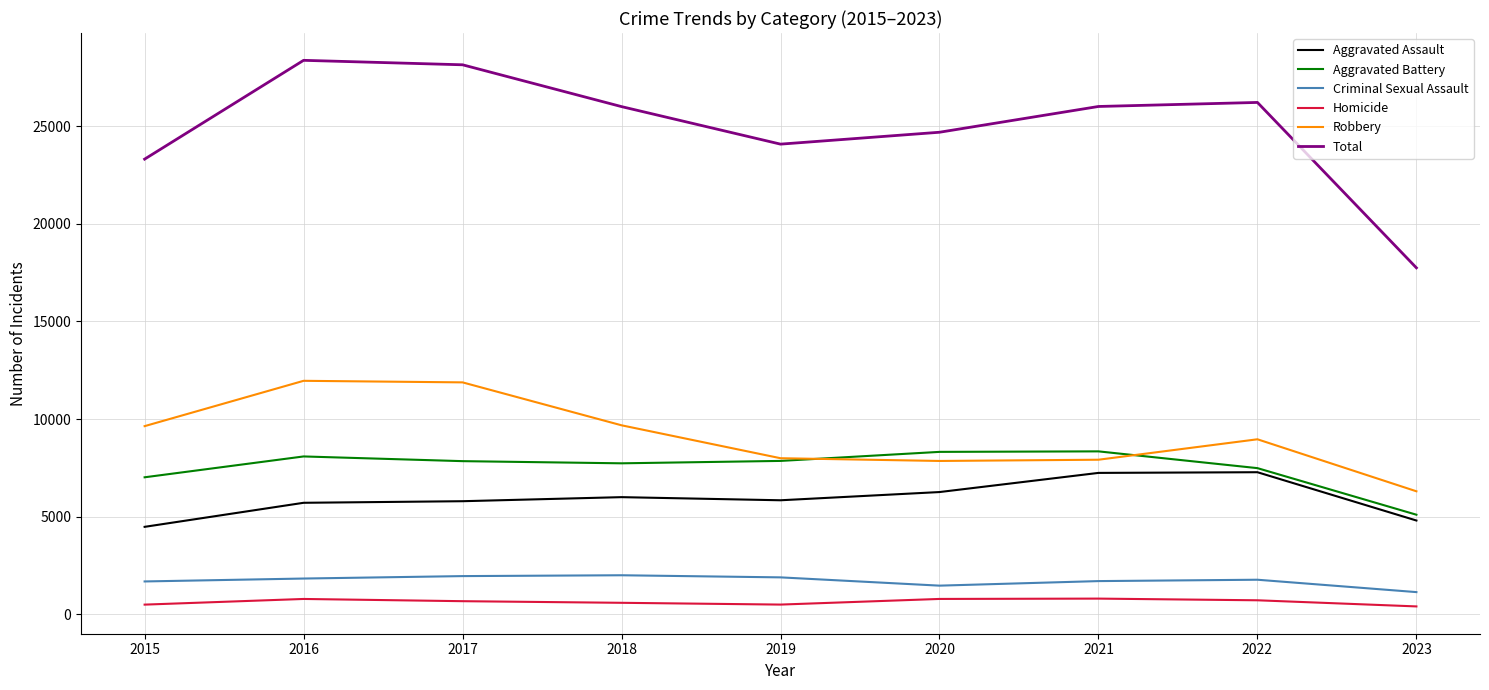

At 2018, list the series in order from smallest to largest.

Homicide, Criminal Sexual Assault, Aggravated Assault, Aggravated Battery, Robbery, Total